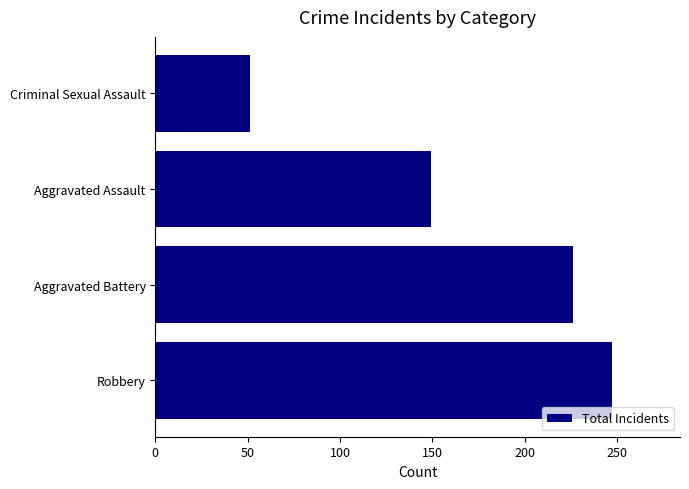

List the labels in order of value, largest first.

Robbery, Aggravated Battery, Aggravated Assault, Criminal Sexual Assault